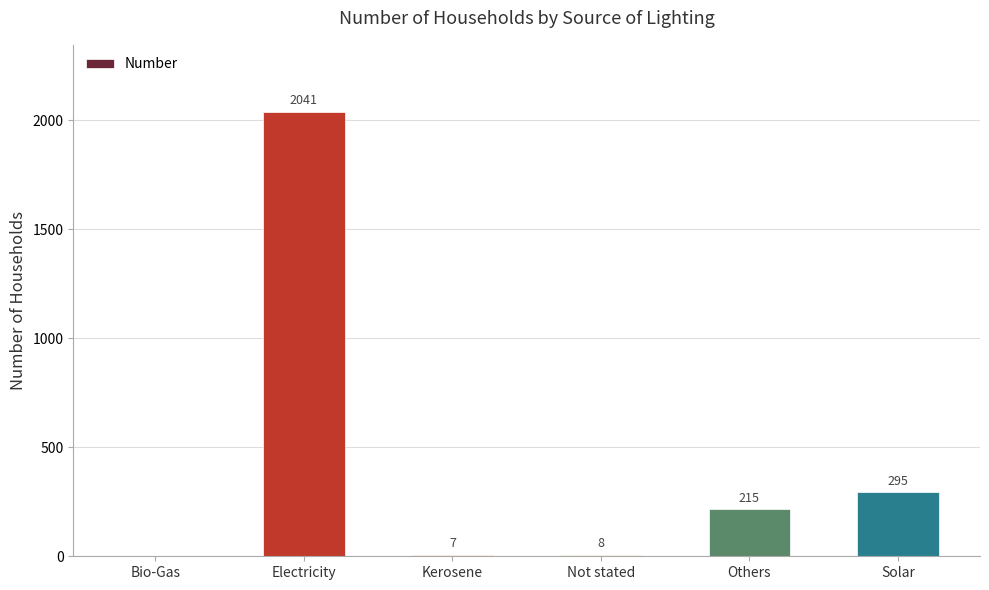

Reading left to right, extract all data points from this chart.

Bio-Gas=0	Electricity=2041	Kerosene=7	Not stated=8	Others=215	Solar=295